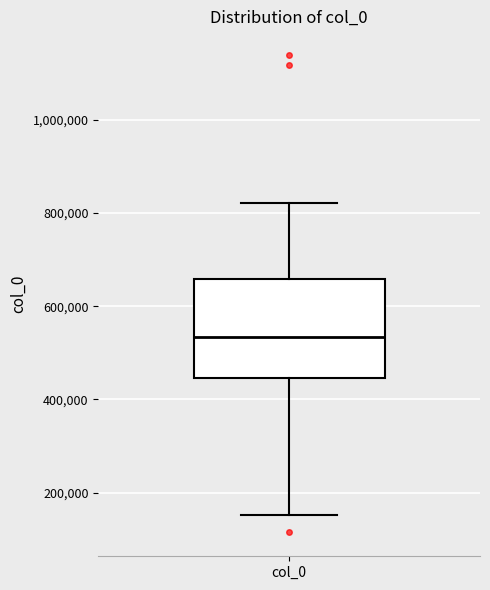

Where does the median line of the box for col_0 sit on the y-axis? The values are not printed on the chart, so give them approximately, as read against the axis.

540000